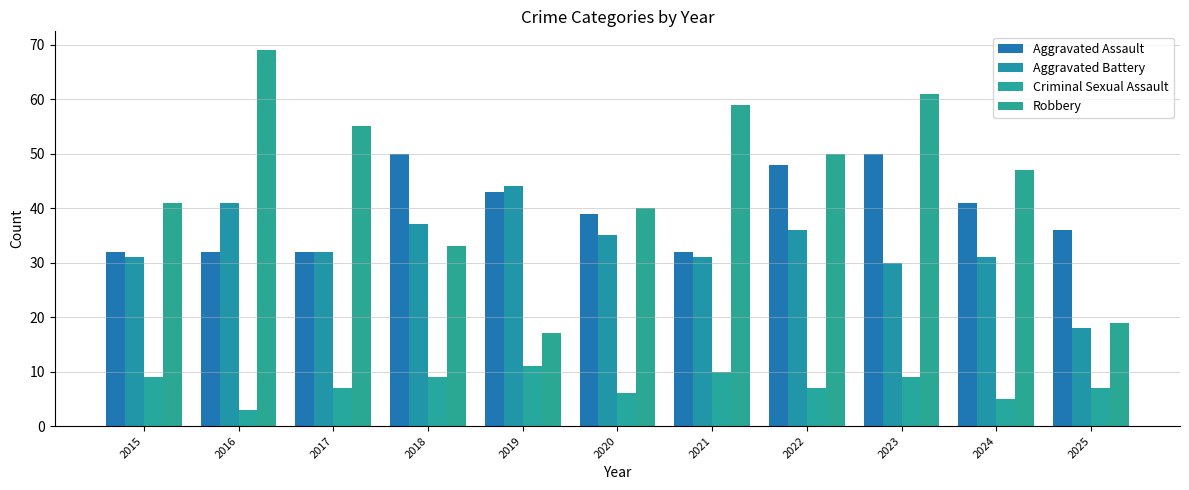

Which series changed the most between 2021 and 2025?

Robbery